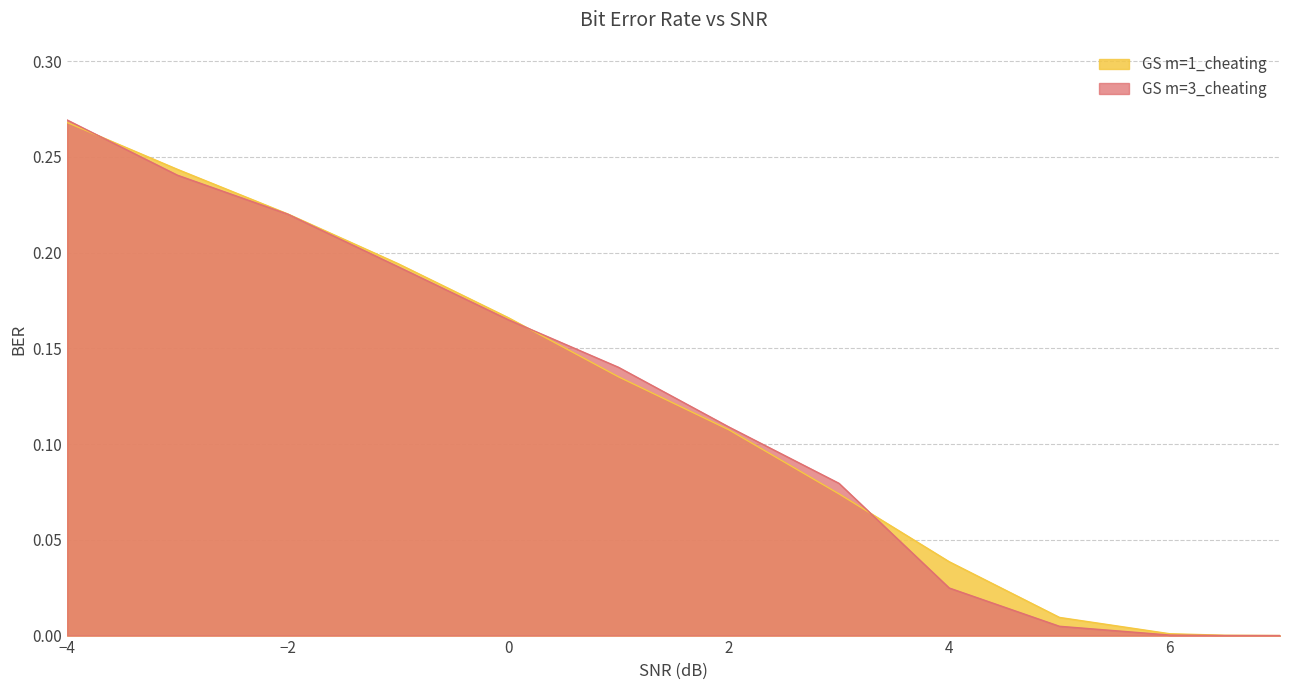

What is the total value across all series at 1?

0.3